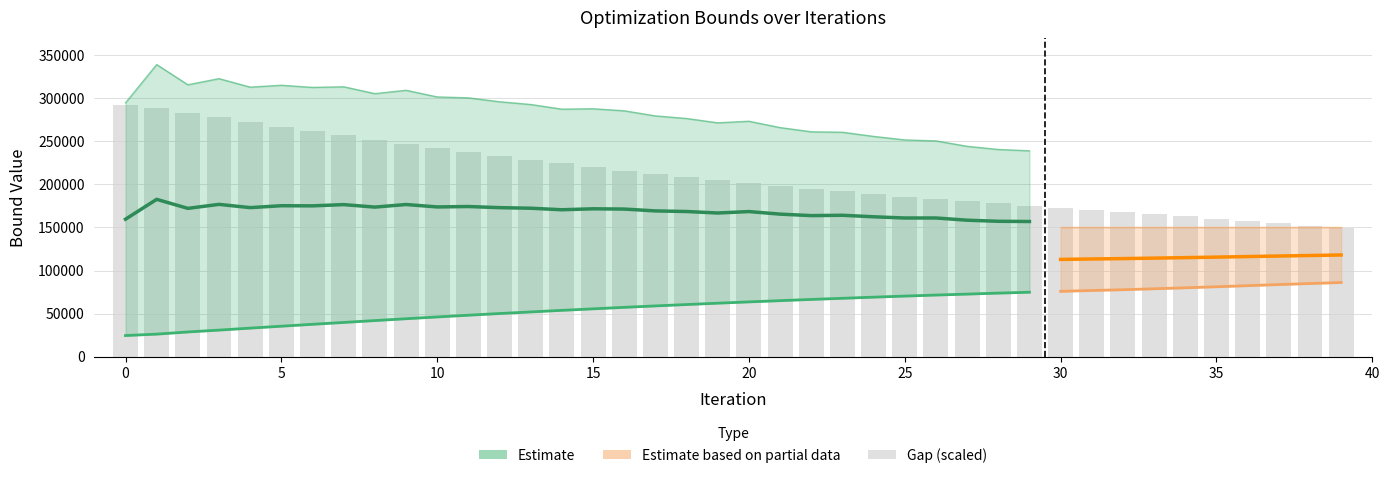

Does the chart contain stacked bars?

No